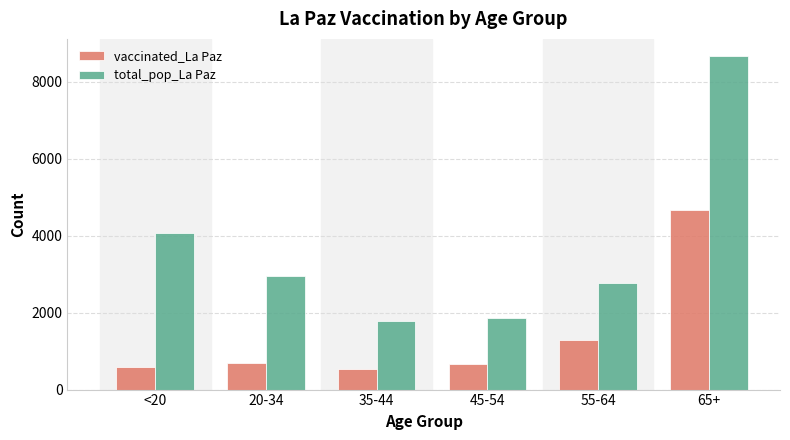

What is the difference between the vaccinated_La Paz values at 45-54 and 35-44?

148